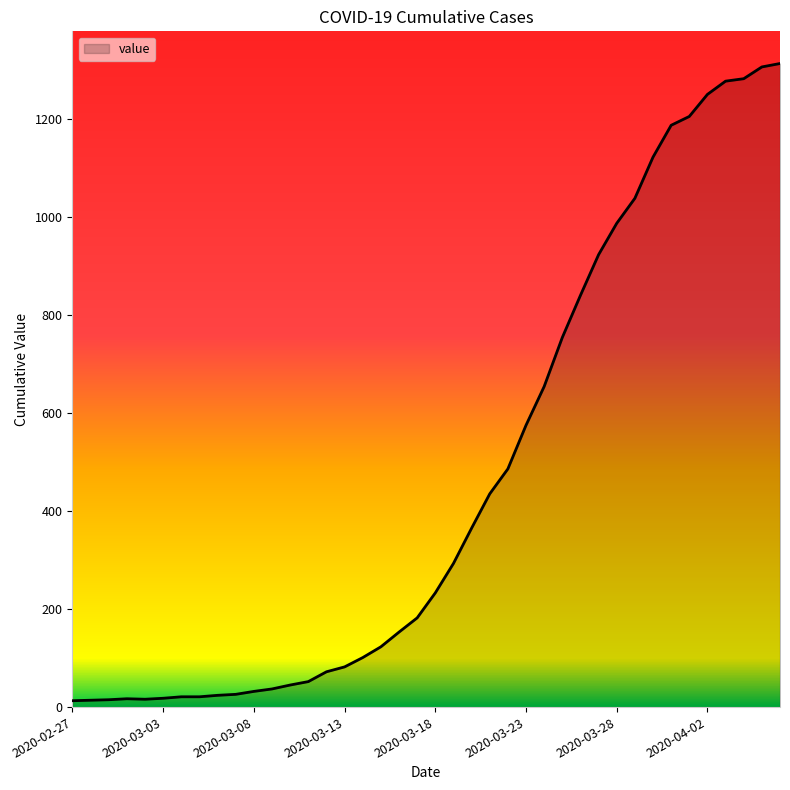

What is the maximum value shown in the chart?

1313